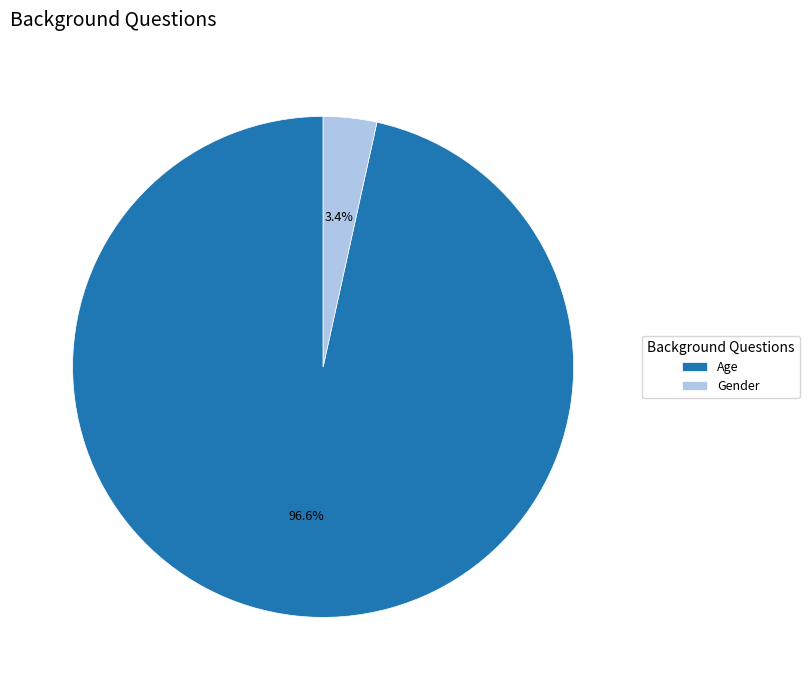

To the nearest percent, what percentage of the pie is Age?

97%